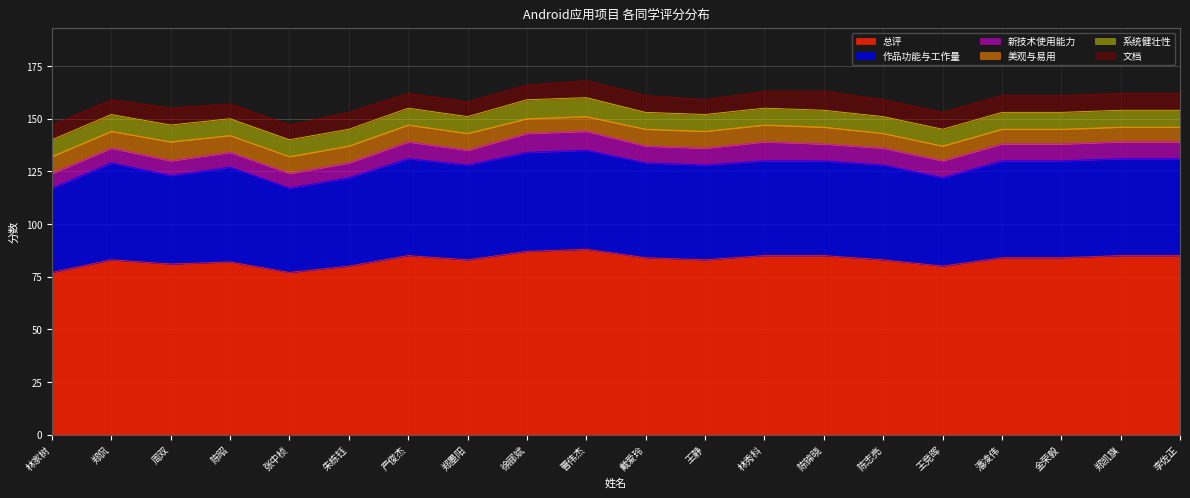

What is the maximum value shown in the chart?

88